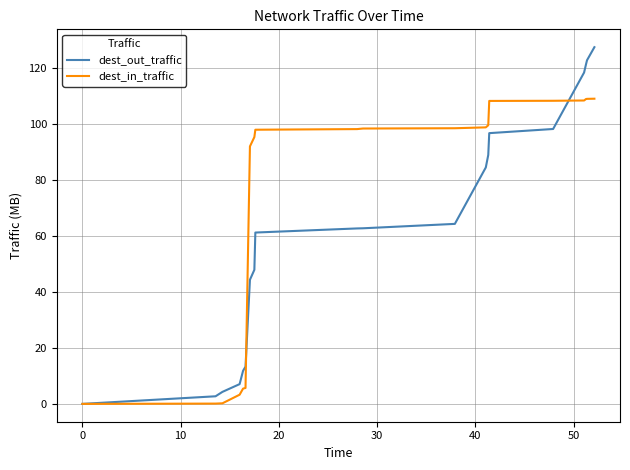

Rank the series by their average value, from highest to lowest.

dest_in_traffic, dest_out_traffic